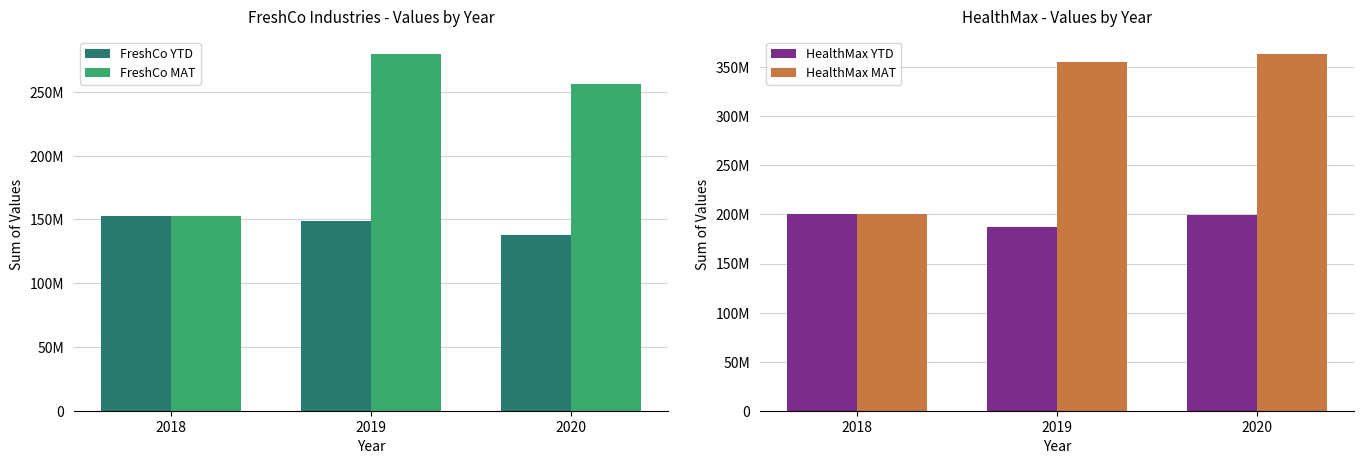

How many groups of bars are there?

3